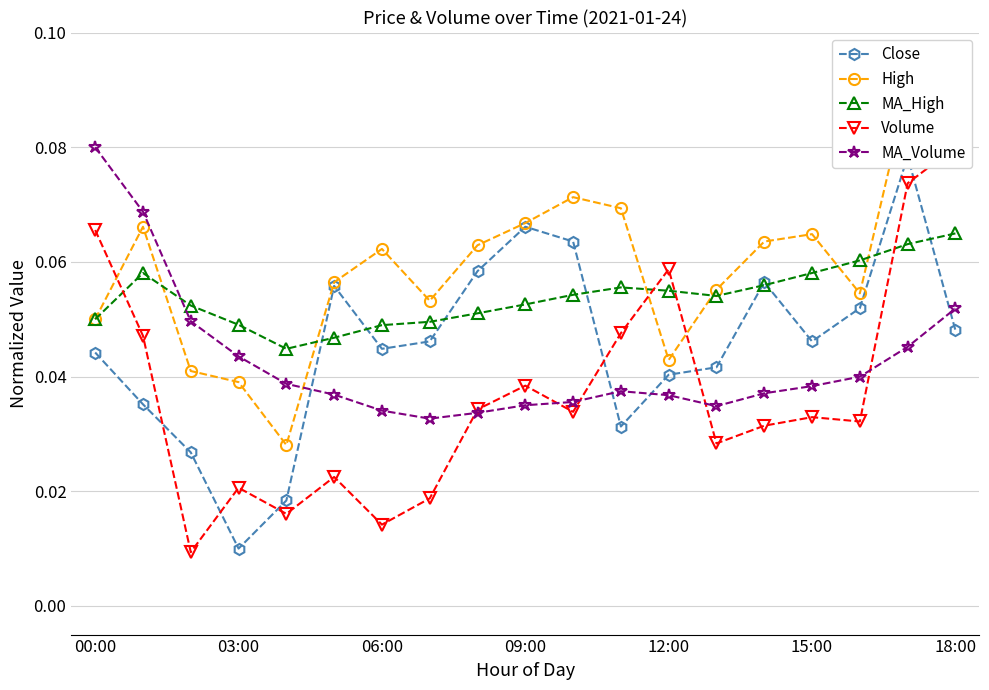

Which series has the largest total across all categories?

High